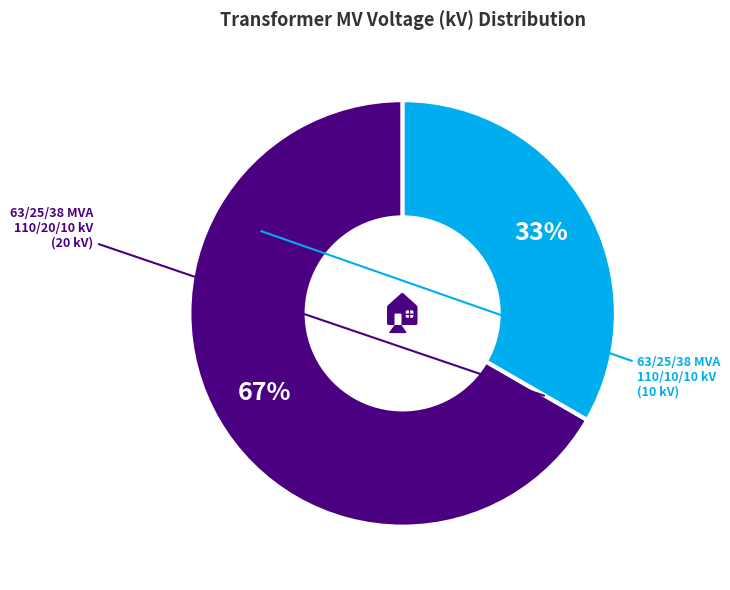

Count the number of slices in the pie.

2